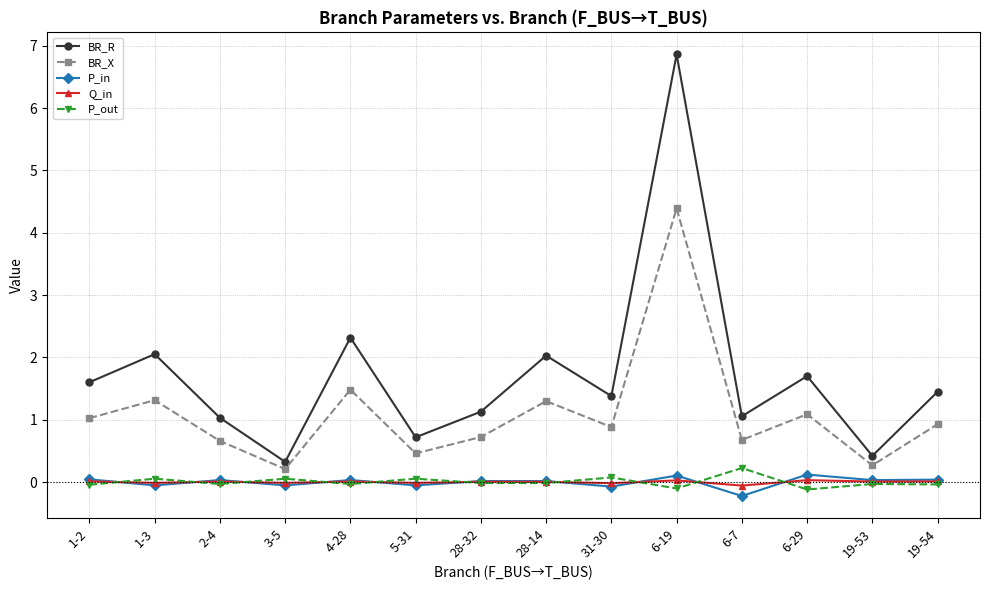

Between 1-3 and 31-30, which series saw the biggest shift?

BR_R